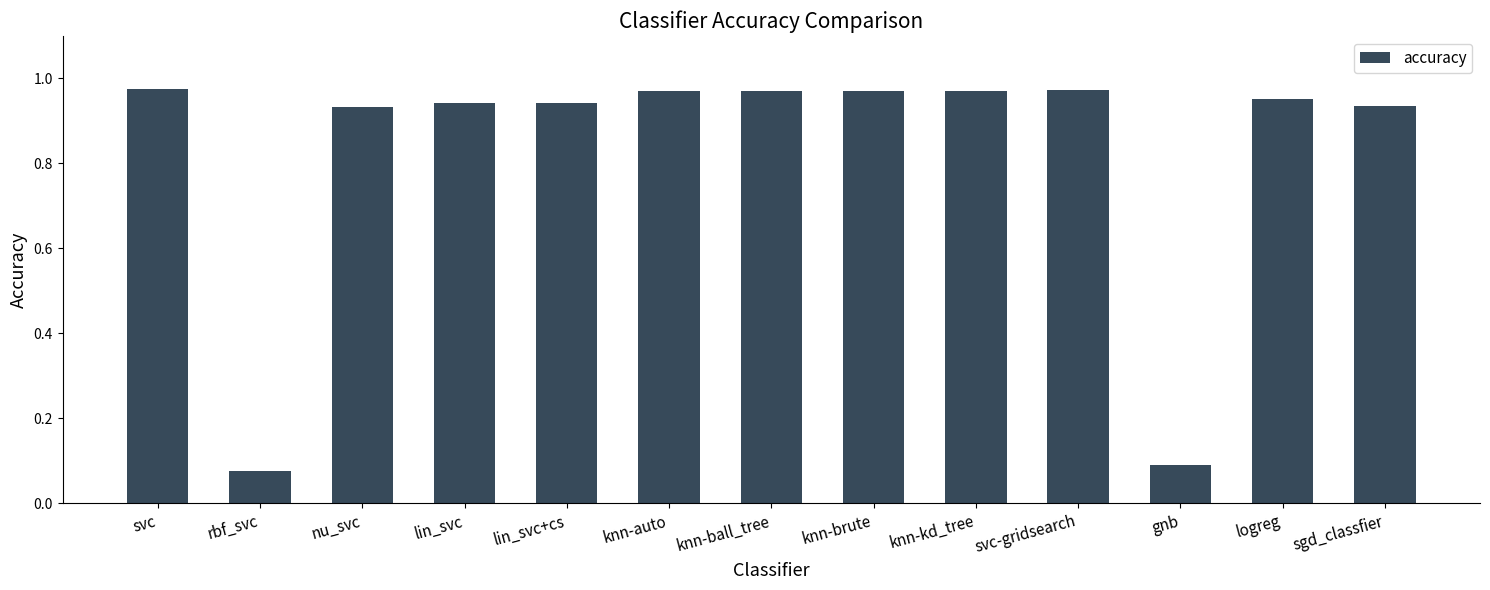

The chart shows a value of 0.6 at knn-kd_tree. True or false?

False